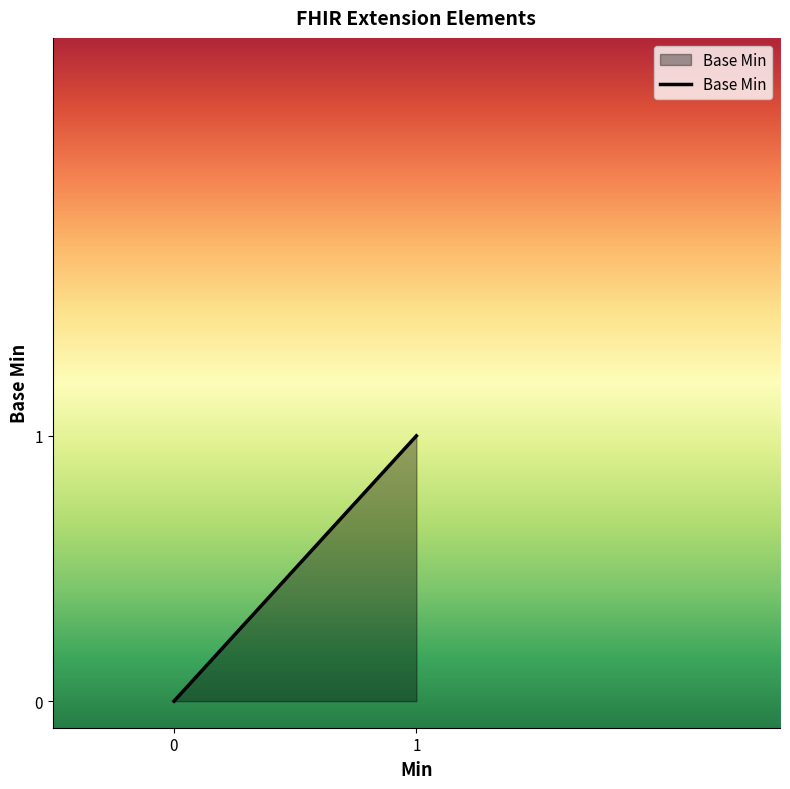

Is it true that the value at 0 is 1?

False